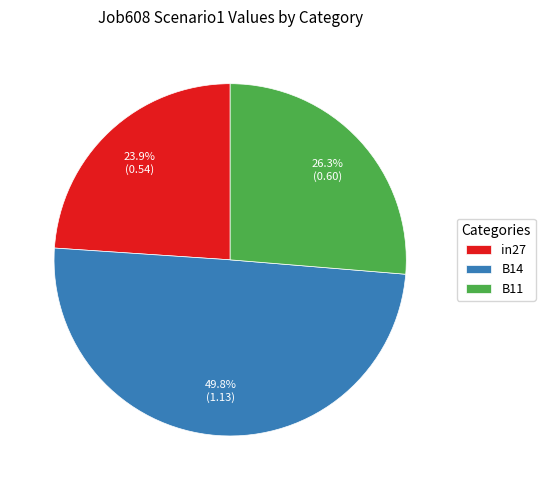

The in27 slice represents 24% of the pie. True or false?

True